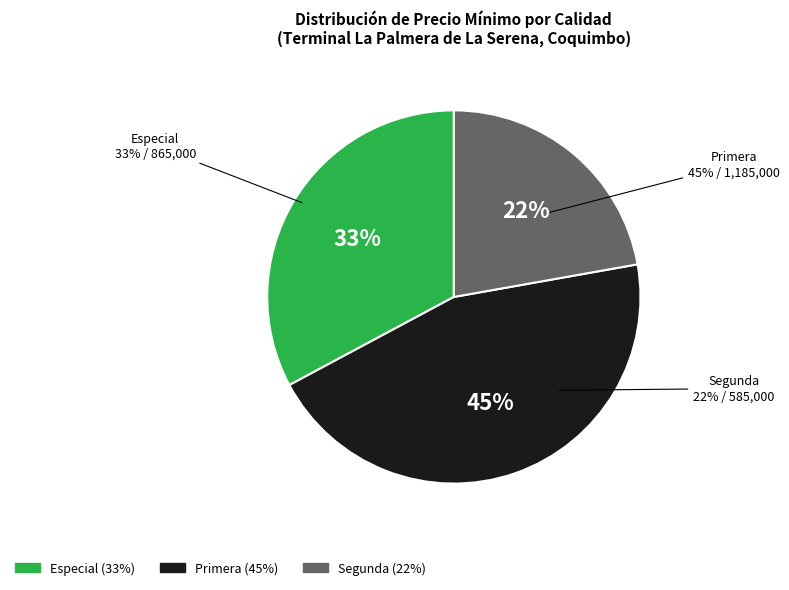

Does Segunda represent more than half of the total?

No